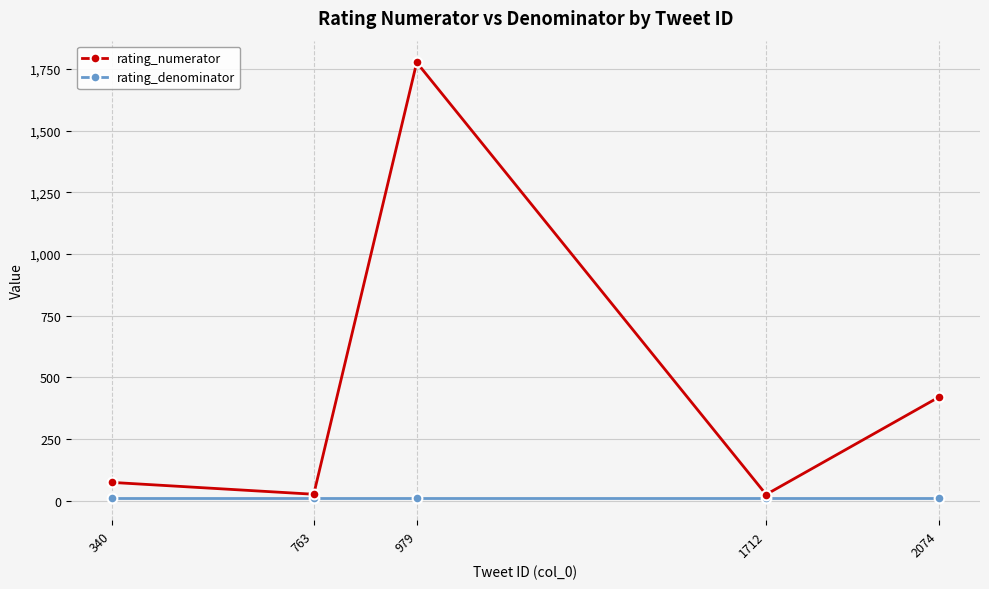

How many lines are shown in the chart?

2